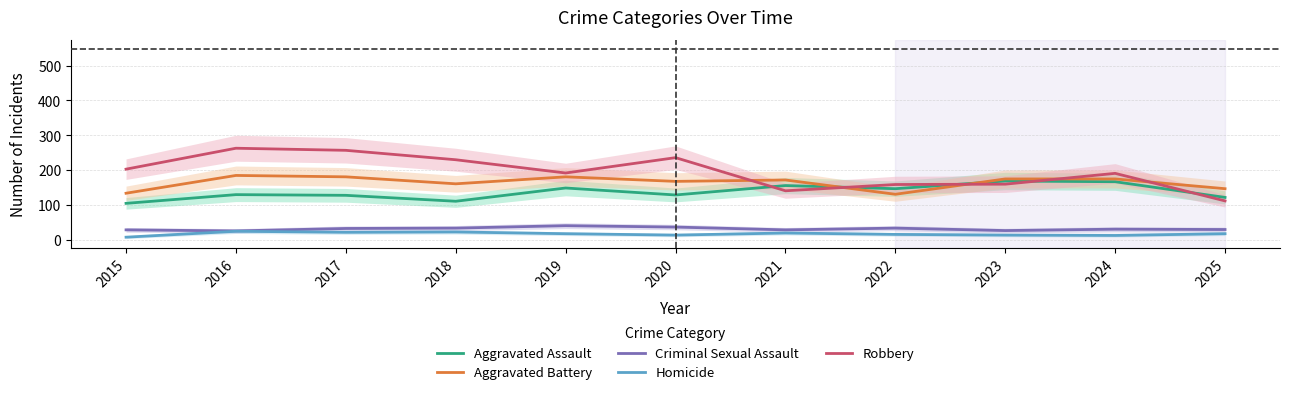

Where is the first local maximum for Homicide?

2016